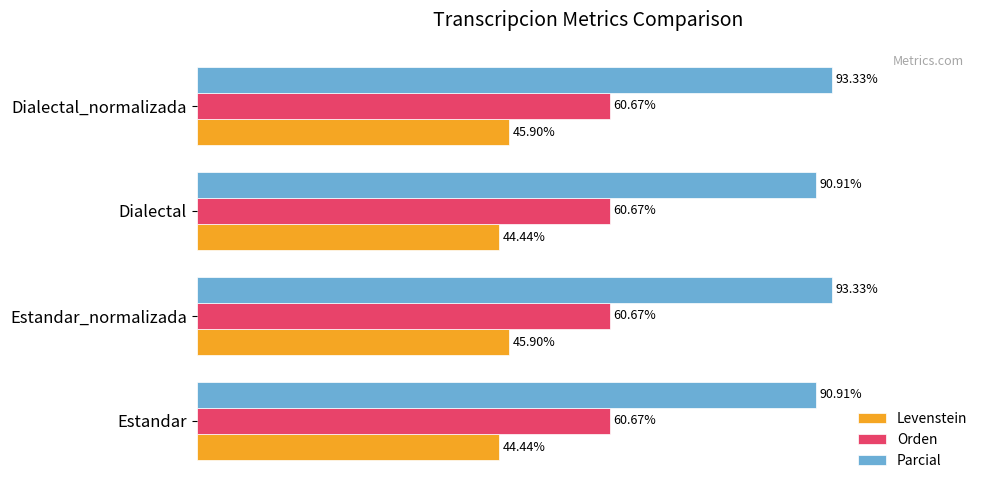

Which series has the largest total across all categories?

Parcial